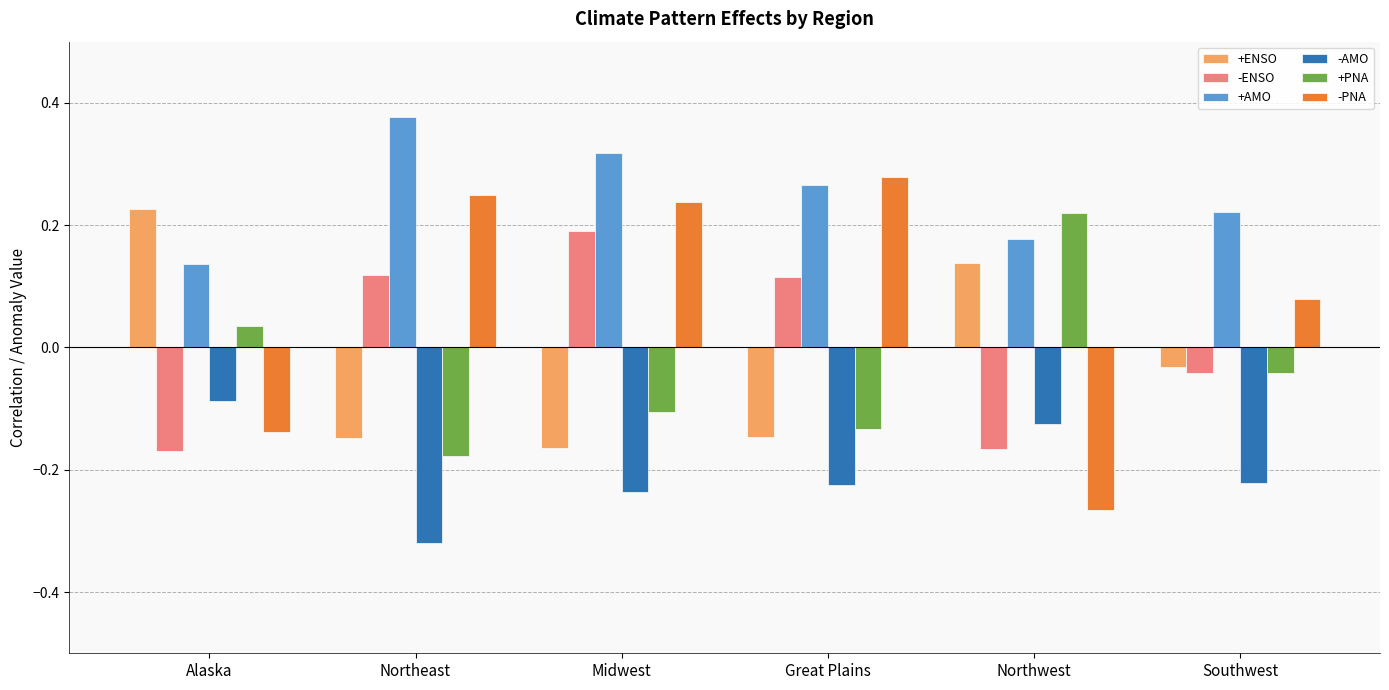

How many groups of bars are there?

6